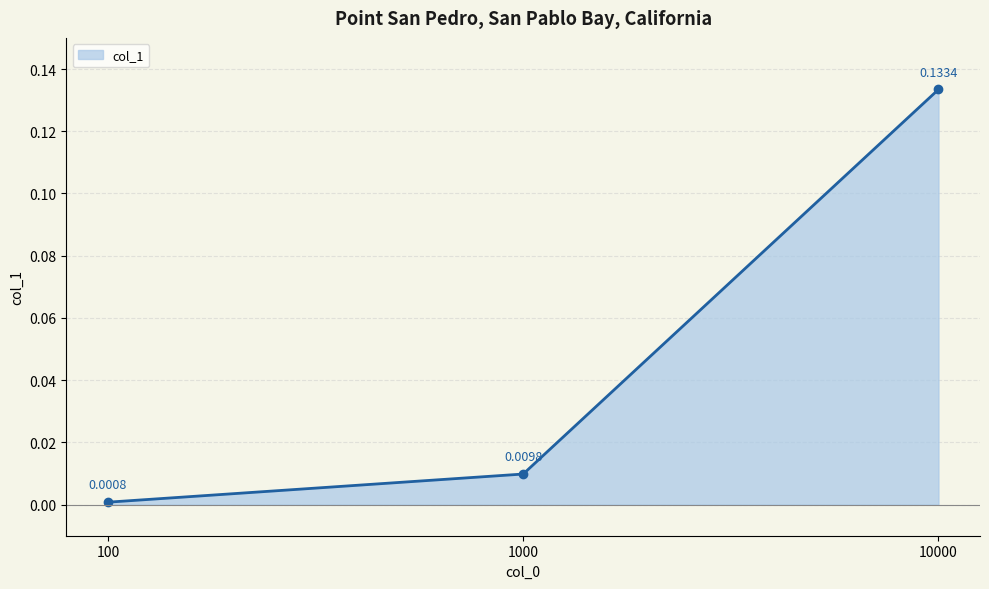

Which category has the lowest value across all series?

100